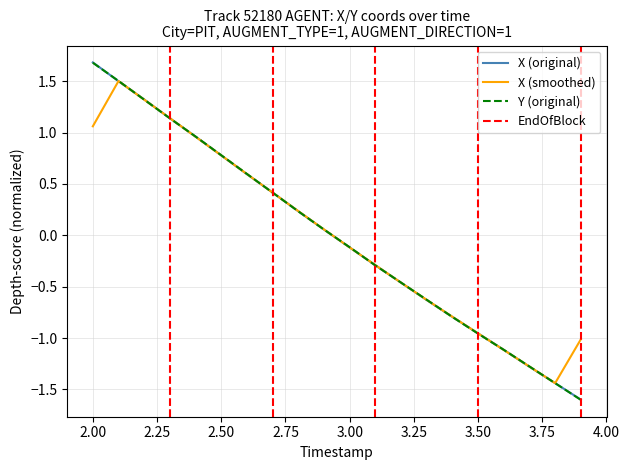

What is the difference between the second highest and second lowest values in the X series?

2.9